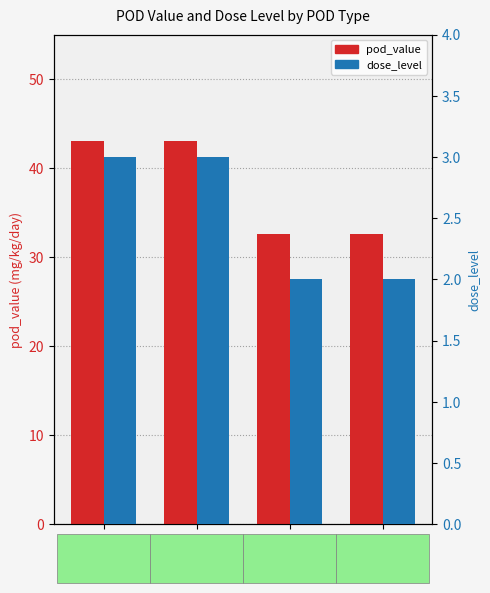

At how many categories does at least one series exceed 31?

4